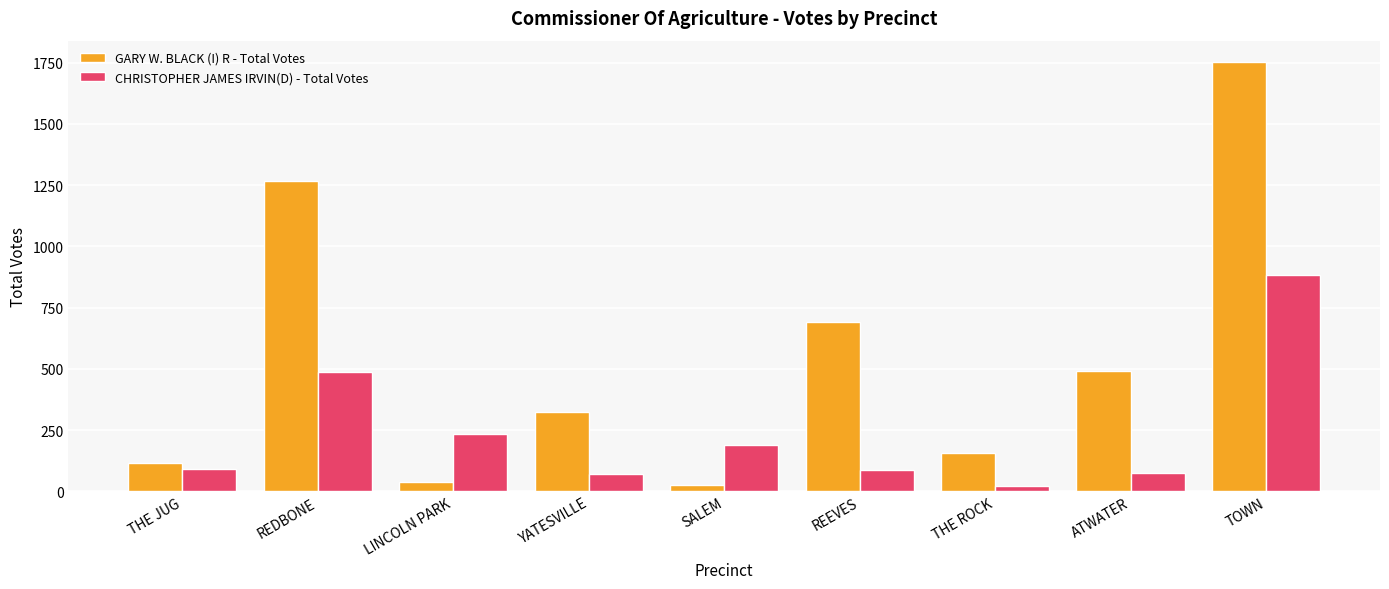

The value of CHRISTOPHER JAMES IRVIN(D) - Total Votes at SALEM is 187. True or false?

True